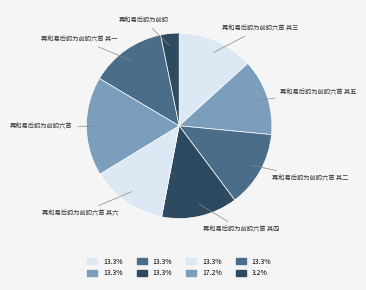

Count the number of slices in the pie.

8